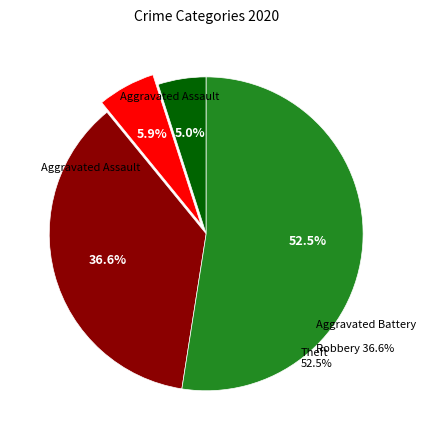

What percentage is NOT represented by Theft?

47.5%